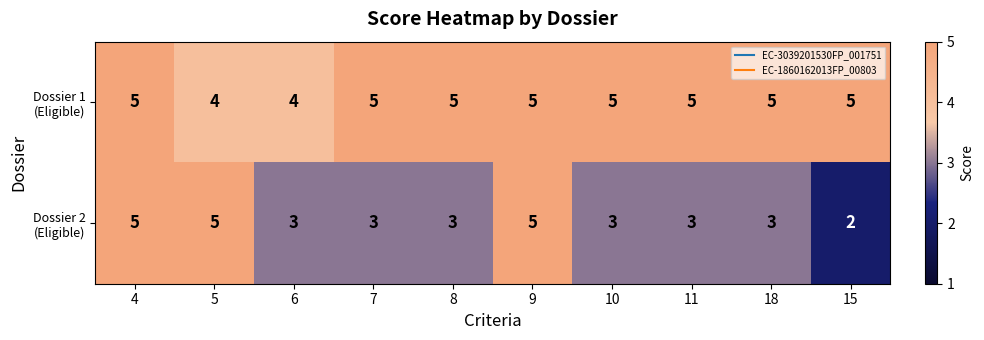

At which category does the chart reach its minimum across all series?

15